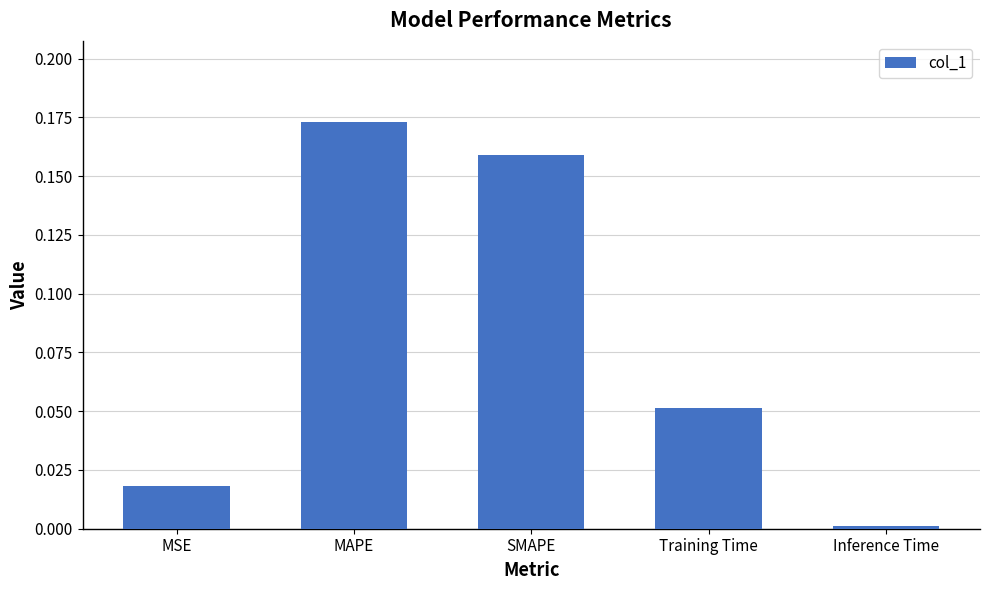

Which label corresponds to the largest value in the chart?

MAPE